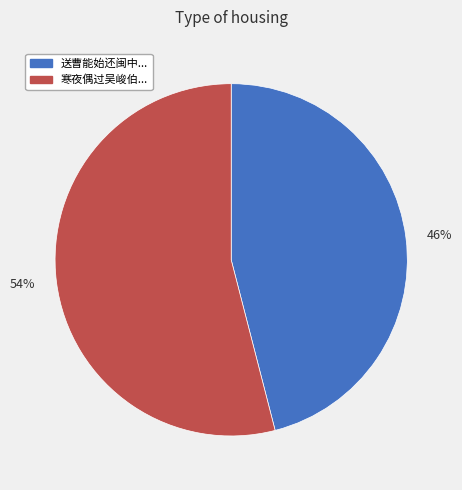

True or false: 54% accounts for 54% of the total.

True